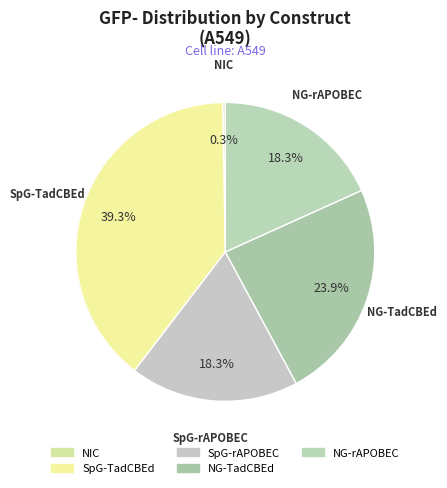

Do NG-rAPOBEC and SpG-TadCBEd together represent more than half of the pie?

Yes